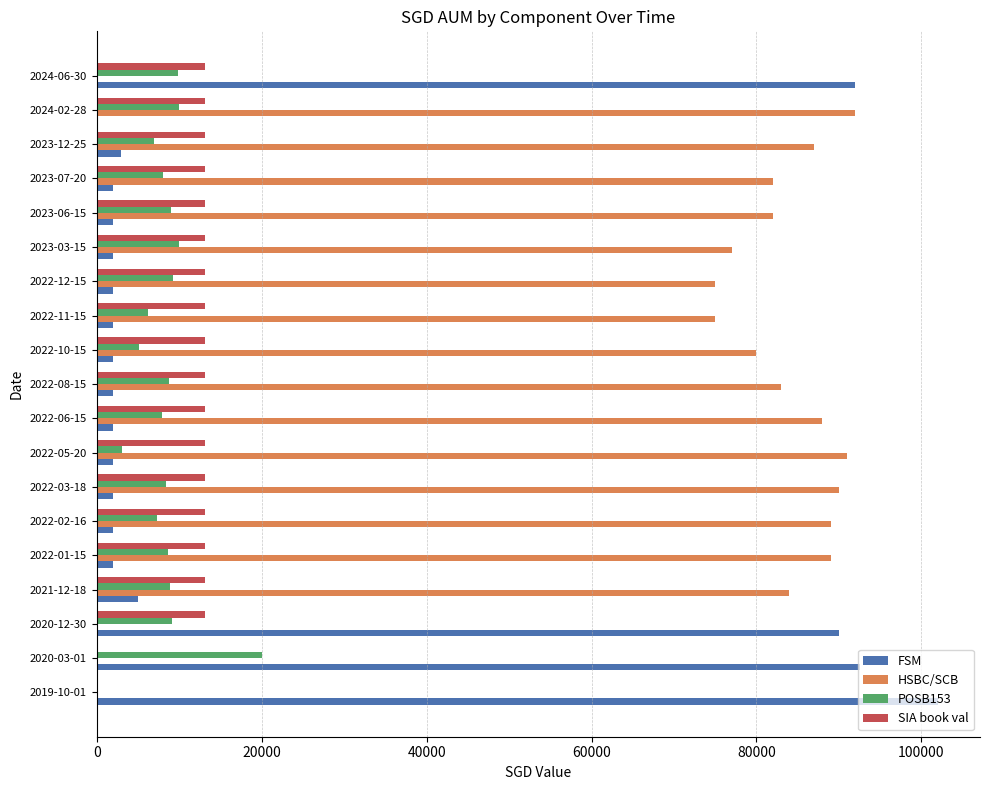

Is the value of FSM at 2022-02-16 greater than the value of HSBC/SCB at 2021-12-18?

No